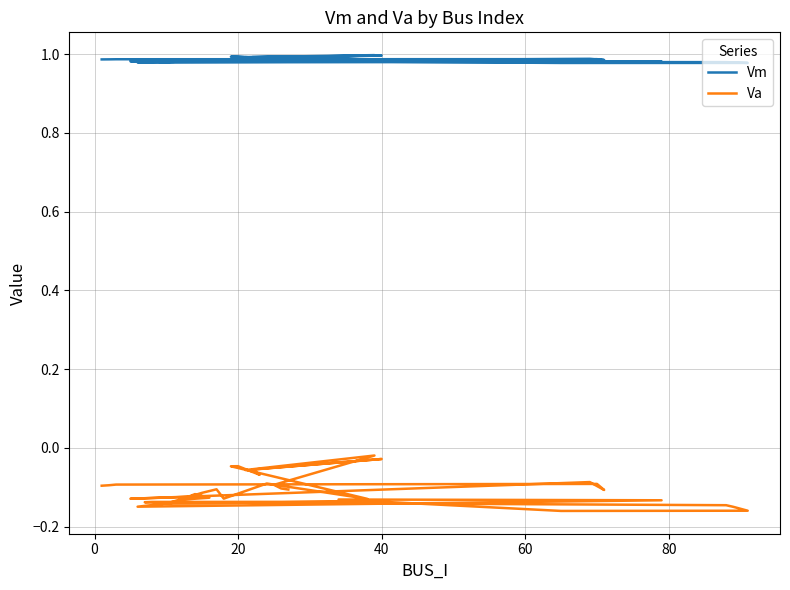

Does the chart display data point markers on the line(s)?

No